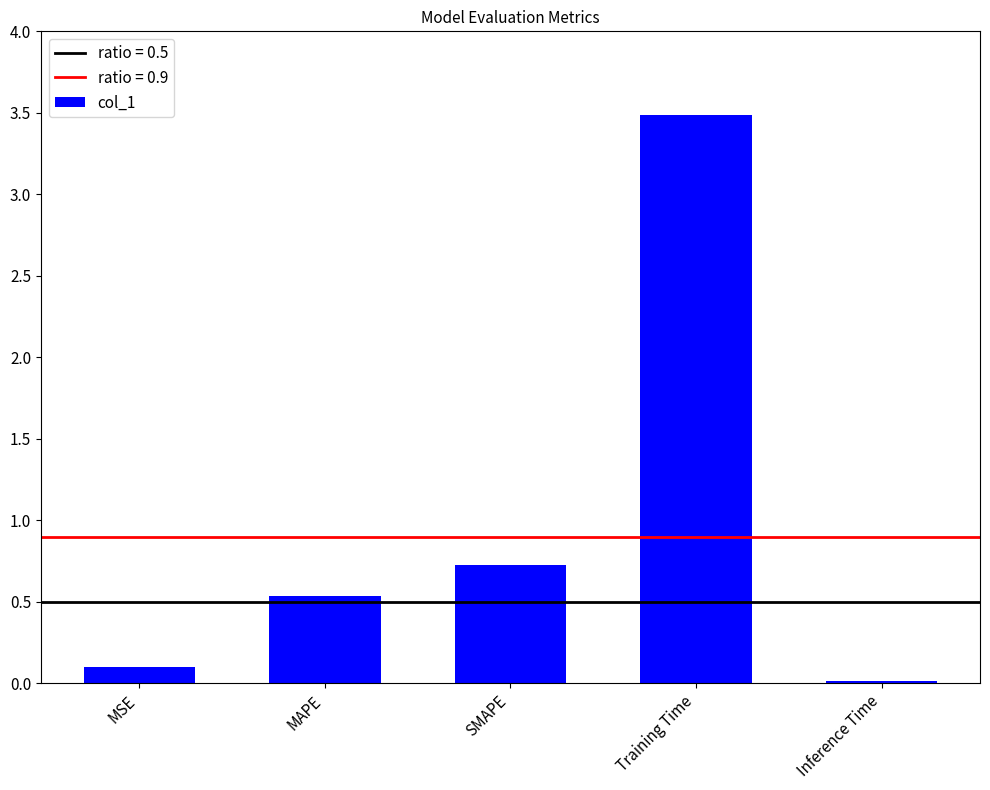

Which has a higher value, MSE or Training Time?

Training Time